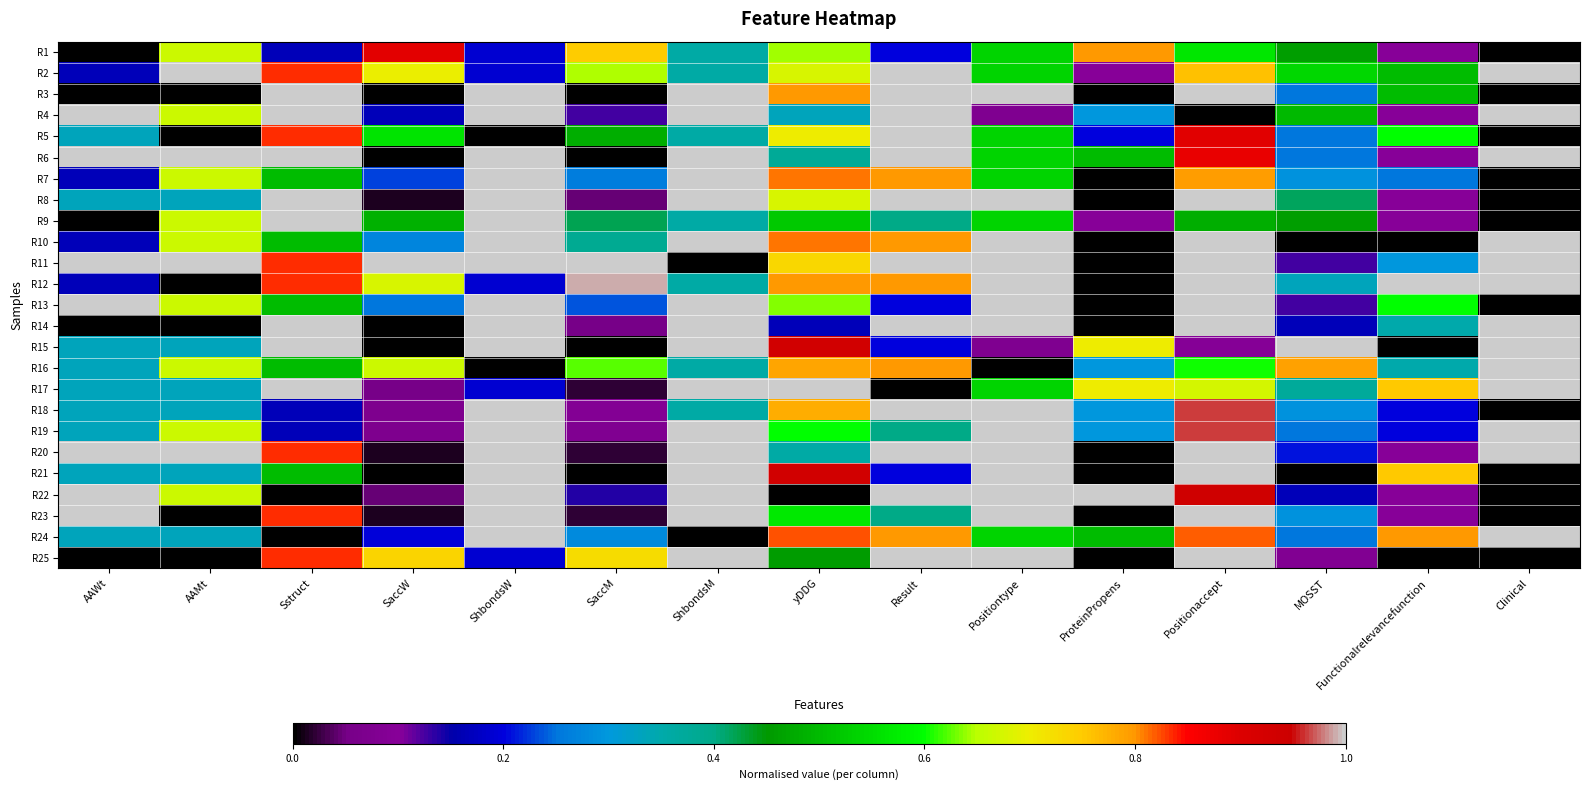

How many categories are shown in the chart?

15